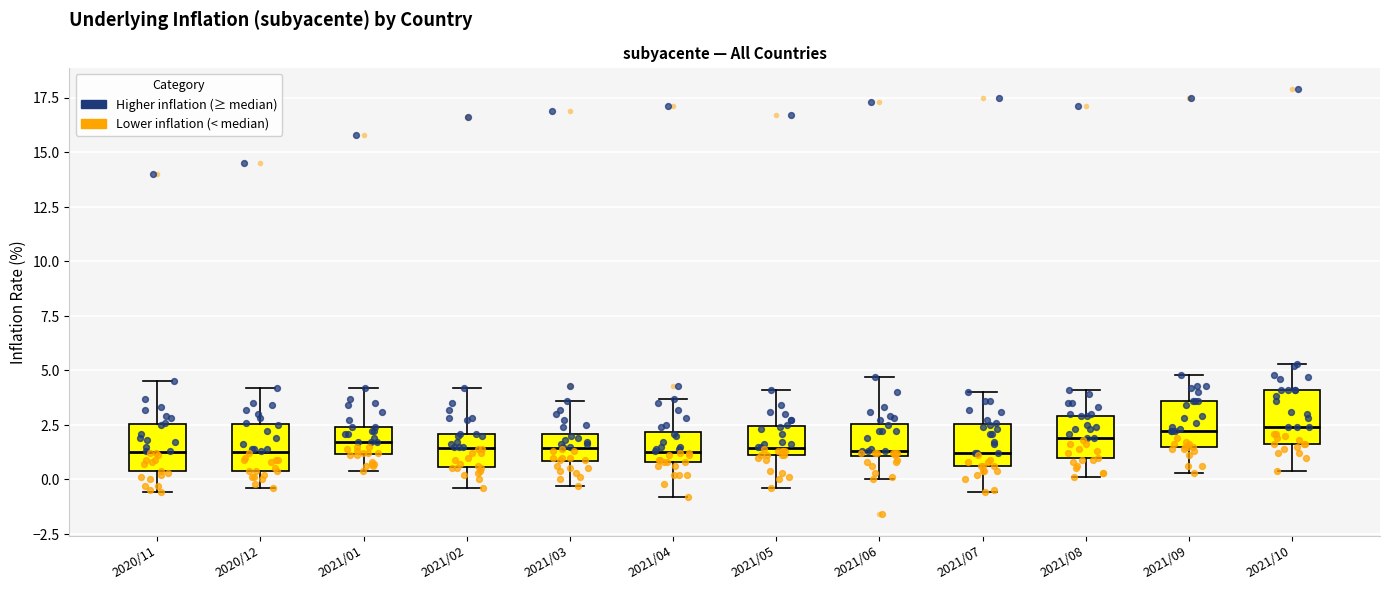

Reading left to right, transcribe this box plot: for each box, give where its median line is, the range the box spans, and where its two whiskers end, as read against the y-axis. The values are not printed on the chart, so give them approximately, as read against the axis.

2020/11: median 1.5, box 0.5 to 2.5, whiskers -0.5 to 4.5
2020/12: median 1.5, box 0.5 to 2.5, whiskers -0.5 to 4.0
2021/01: median 1.5, box 1.0 to 2.5, whiskers 0.5 to 4.0
2021/02: median 1.5, box 0.5 to 2.0, whiskers -0.5 to 4.0
2021/03: median 1.5, box 1.0 to 2.0, whiskers -0.5 to 3.5
2021/04: median 1.5, box 1.0 to 2.0, whiskers -1.0 to 3.5
2021/05: median 1.5, box 1.0 to 2.5, whiskers -0.5 to 4.0
2021/06: median 1.5, box 1.0 to 2.5, whiskers 0.0 to 4.5
2021/07: median 1.0, box 0.5 to 2.5, whiskers -0.5 to 4.0
2021/08: median 2.0, box 1.0 to 3.0, whiskers 0.0 to 4.0
2021/09: median 2.0, box 1.5 to 3.5, whiskers 0.5 to 5.0
2021/10: median 2.5, box 1.5 to 4.0, whiskers 0.5 to 5.5